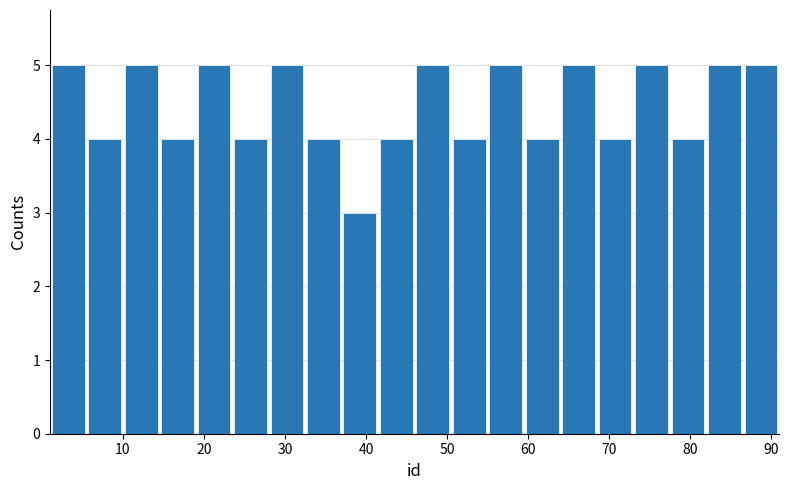

Reading left to right, list every bar in this chart as the range it spans on the x-axis followed by its height. Neither the bar edges nor the heights are printed on the chart, so give them approximately, as read against the axes.

1.0 to 5.5: 5
5.5 to 10.0: 4
10.0 to 14.5: 5
14.5 to 19.0: 4
19.0 to 23.5: 5
23.5 to 28.0: 4
28.0 to 32.5: 5
32.5 to 37.0: 4
37.0 to 41.5: 3
41.5 to 46.0: 4
46.0 to 50.5: 5
50.5 to 55.0: 4
55.0 to 59.5: 5
59.5 to 64.0: 4
64.0 to 68.5: 5
68.5 to 73.0: 4
73.0 to 77.5: 5
77.5 to 82.0: 4
82.0 to 86.5: 5
86.5 to 91.0: 5